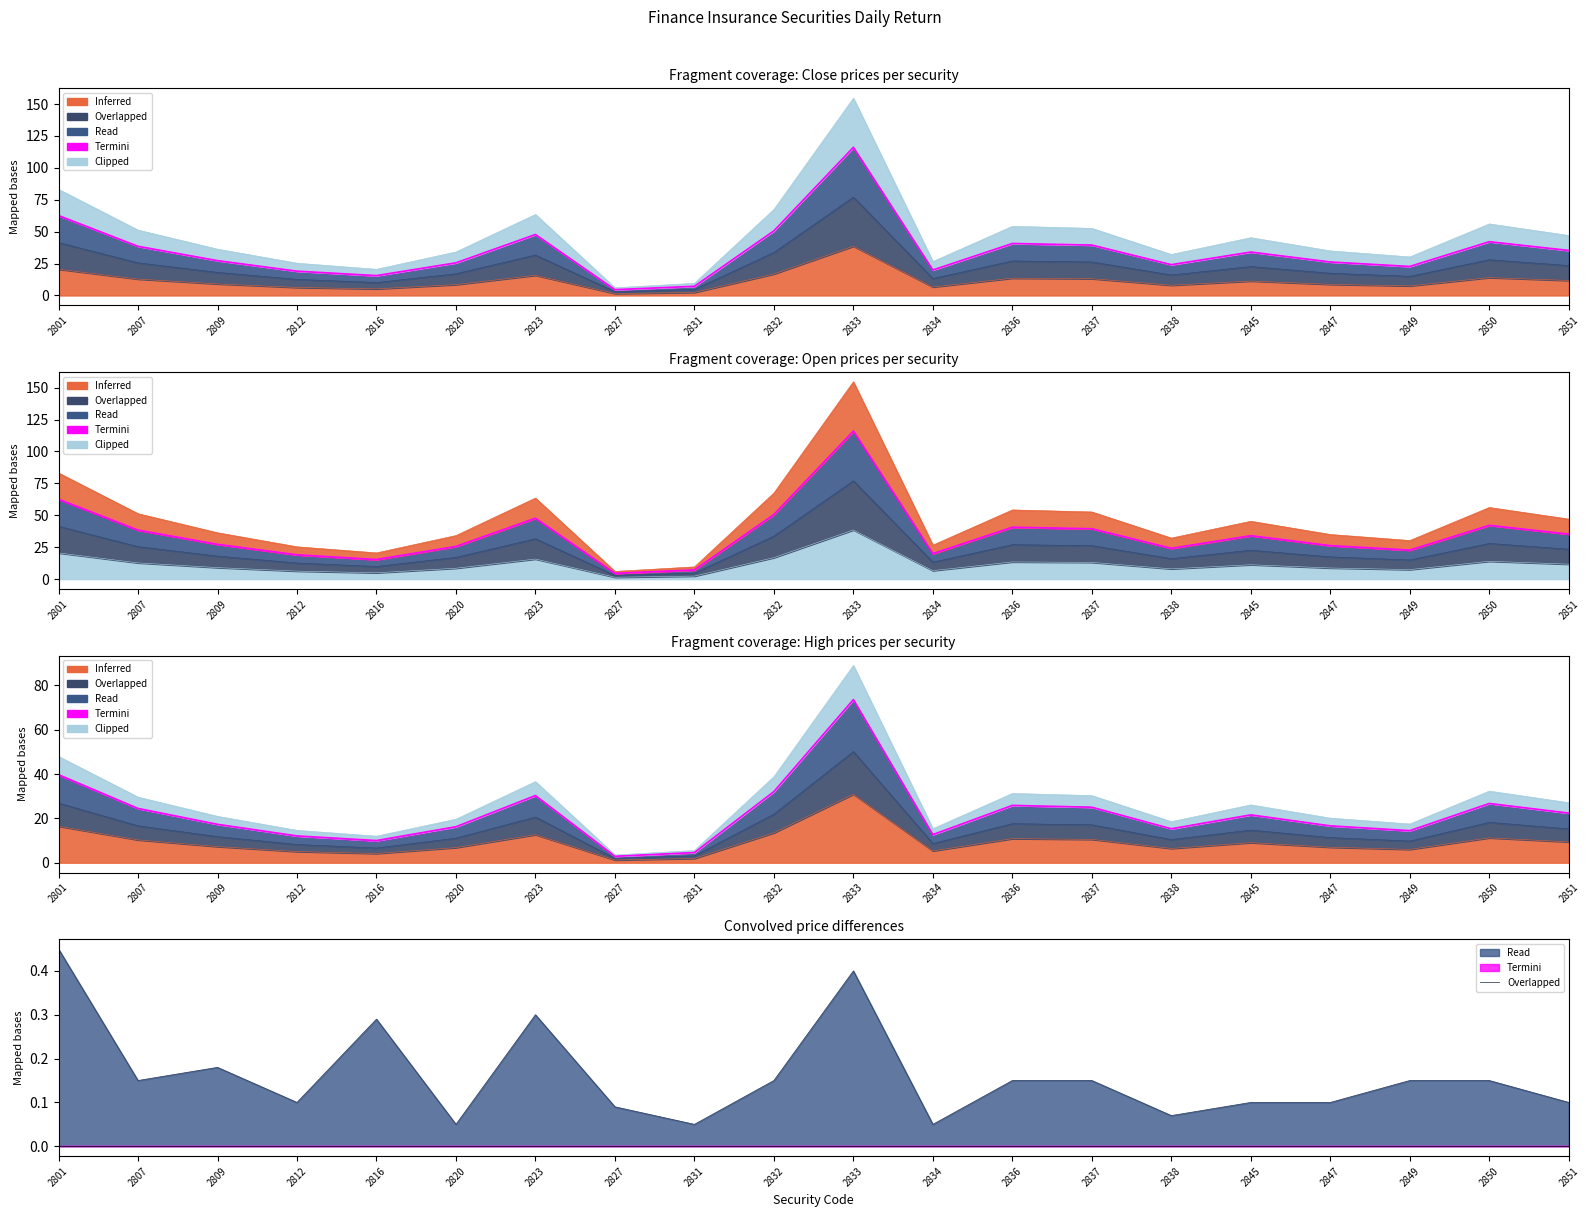

The chart shows a value of 0.2 at 2850. True or false?

True